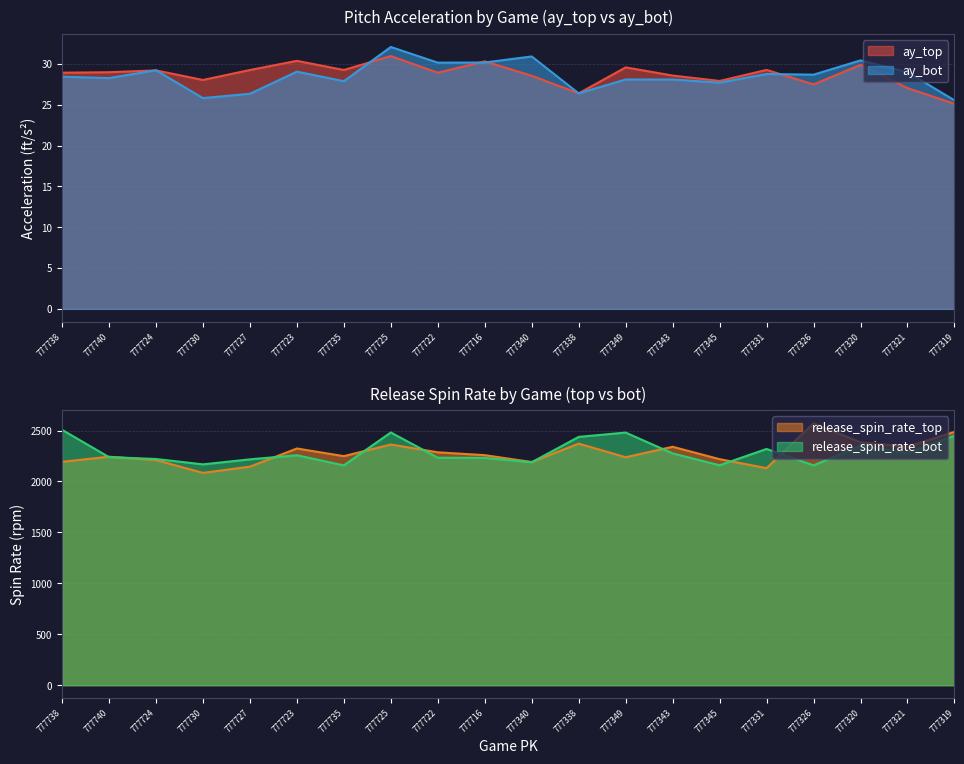

Where is release_spin_rate_bot nearest to the value 2332?

777331